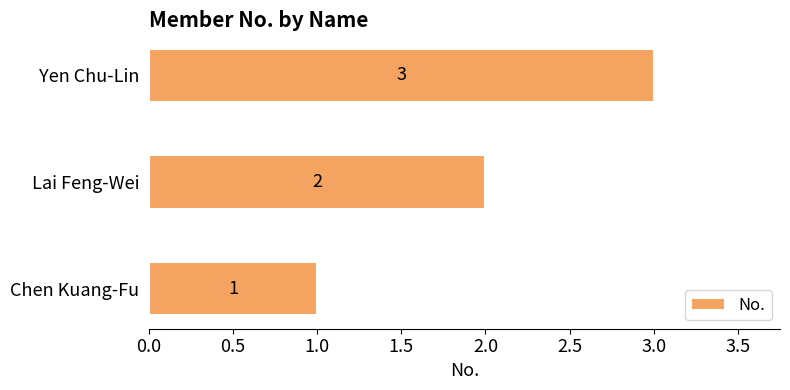

What is the ratio of the value at Lai Feng-Wei to the value at Chen Kuang-Fu?

2.0